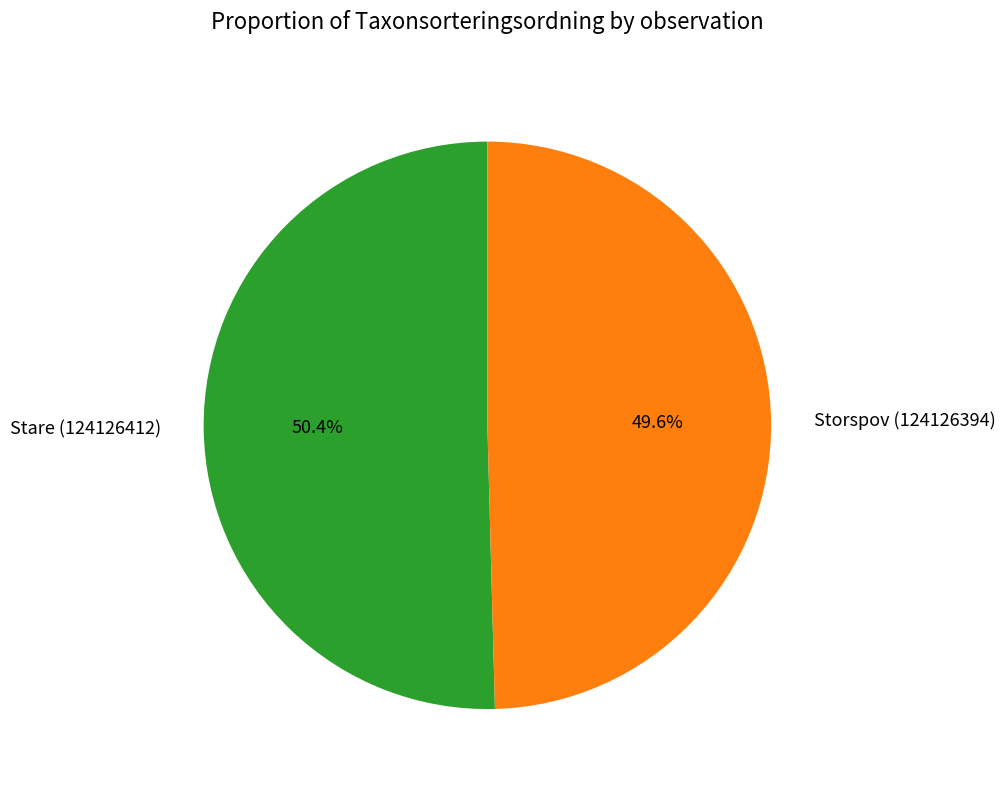

Do Stare (124126412) and Storspov (124126394) together represent more than half of the pie?

Yes